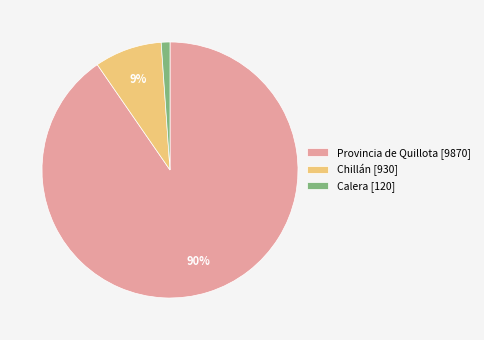

The Provincia de Quillota slice represents 1% of the pie. True or false?

False